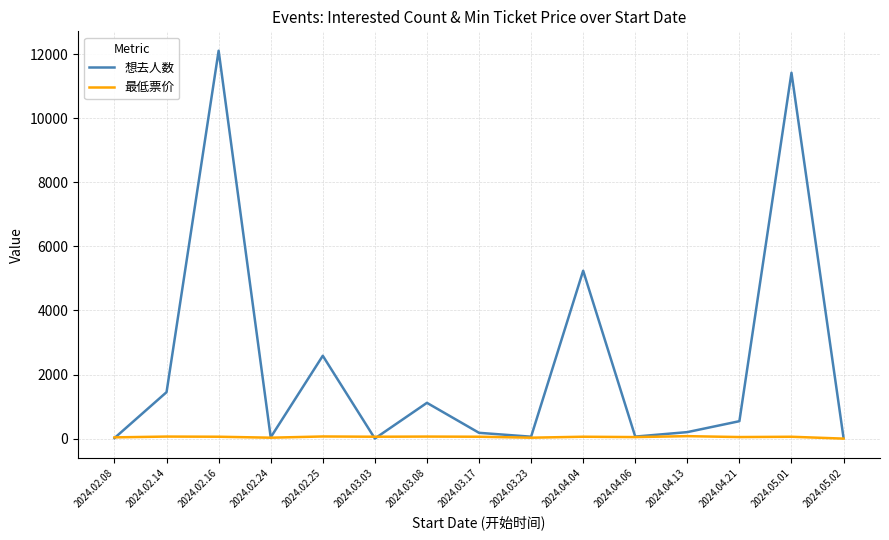

Does the chart have visible grid lines?

Yes